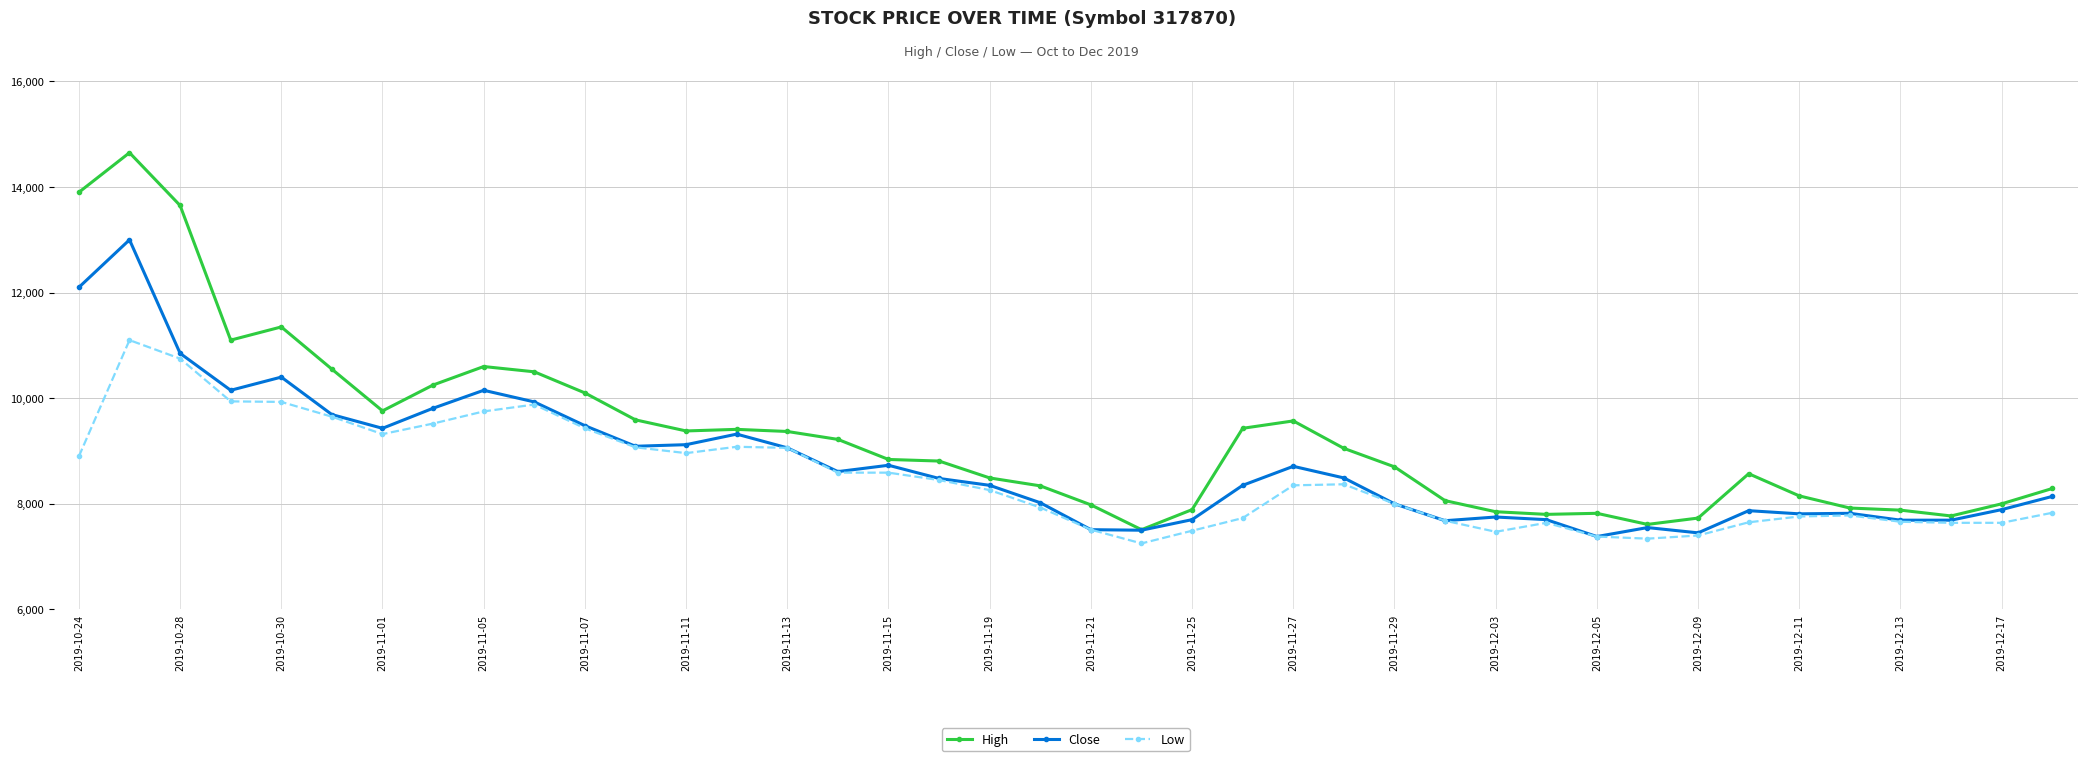

What is the maximum value shown in the chart?

14650